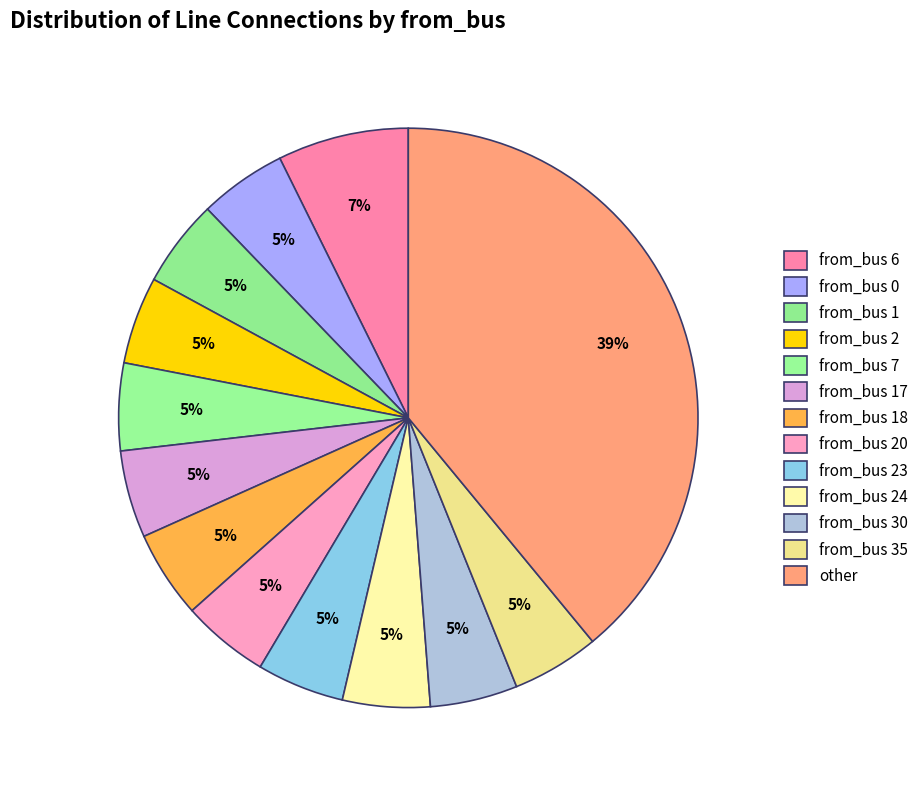

How many segments does this pie chart have?

13